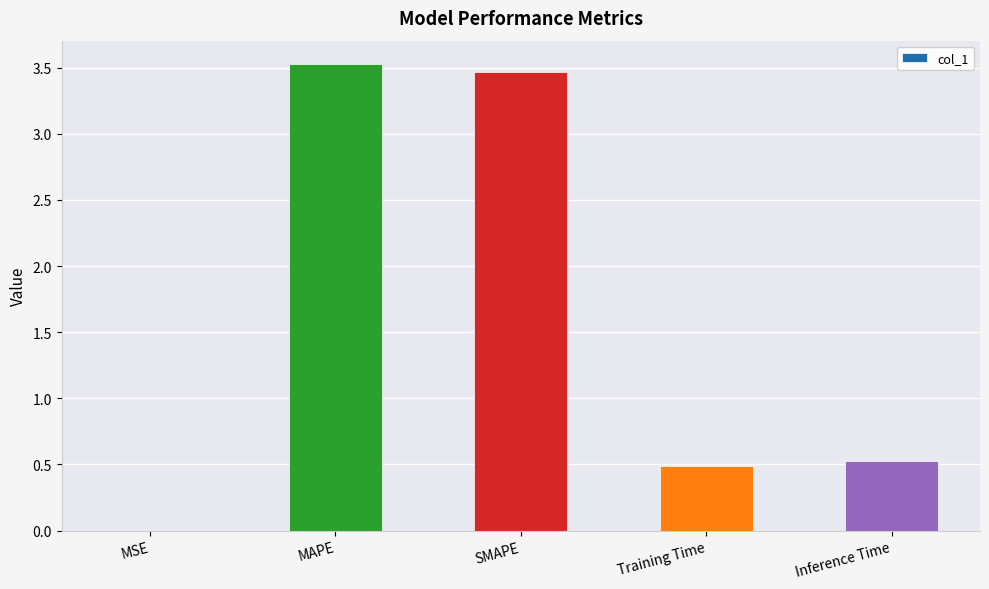

How many categories are shown in the chart?

5